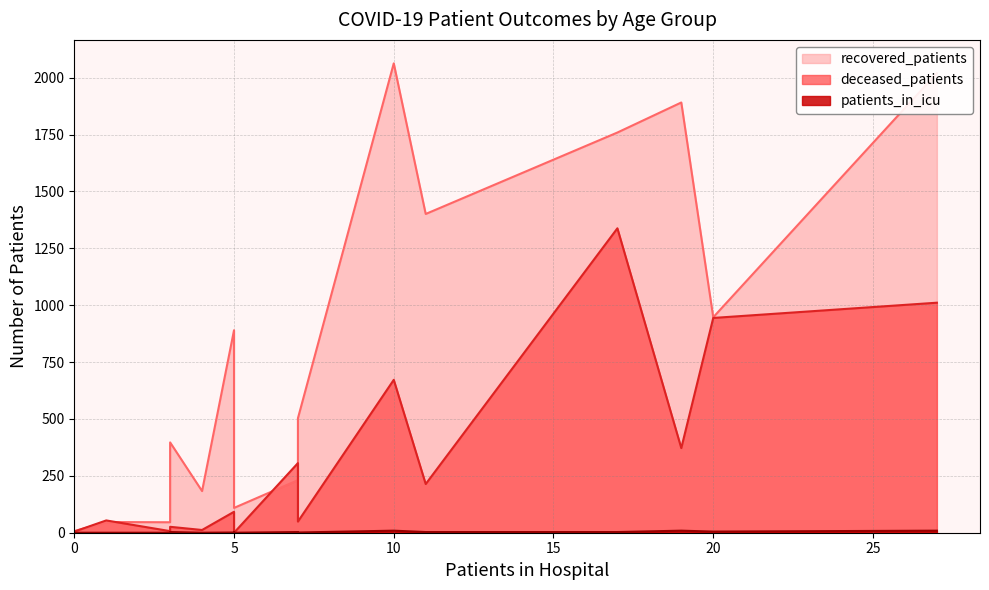

Is it true that deceased_patients equals 402 at 20 - 24?

False